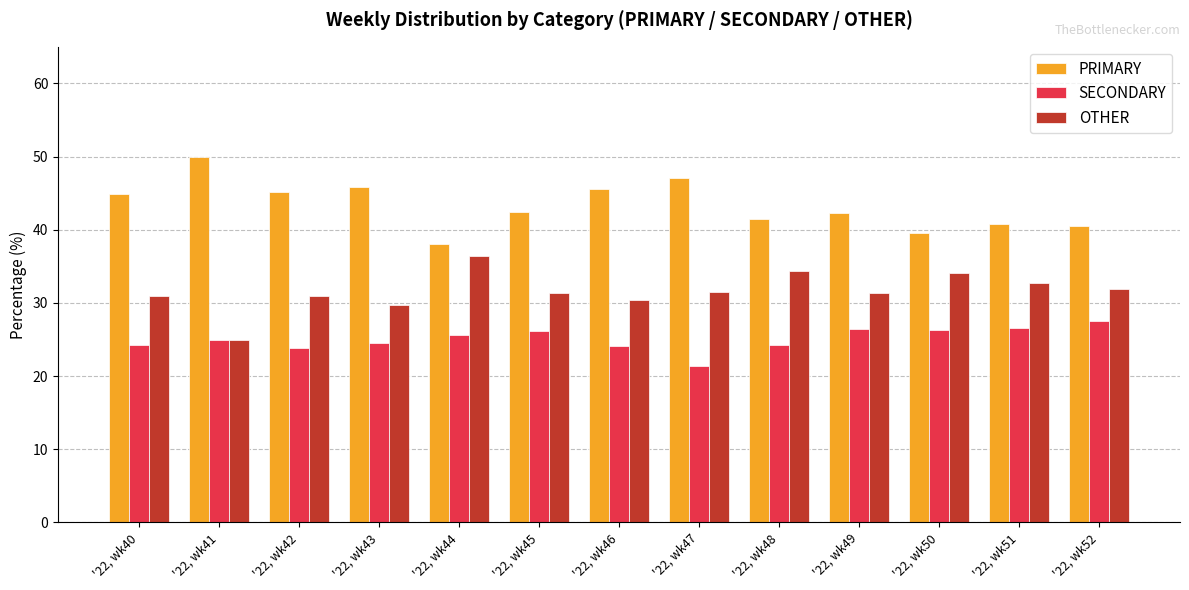

Which category has the lowest value in the PRIMARY series?

'22, wk44